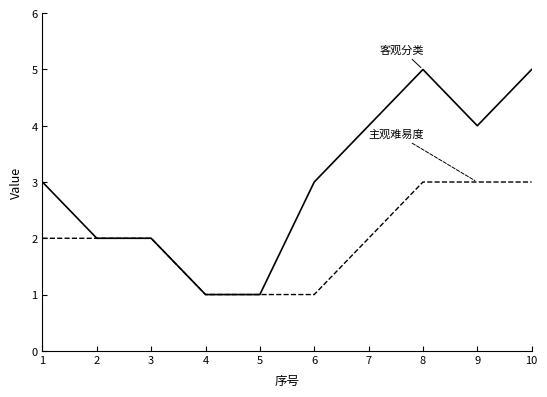

What is the greatest value displayed?

5